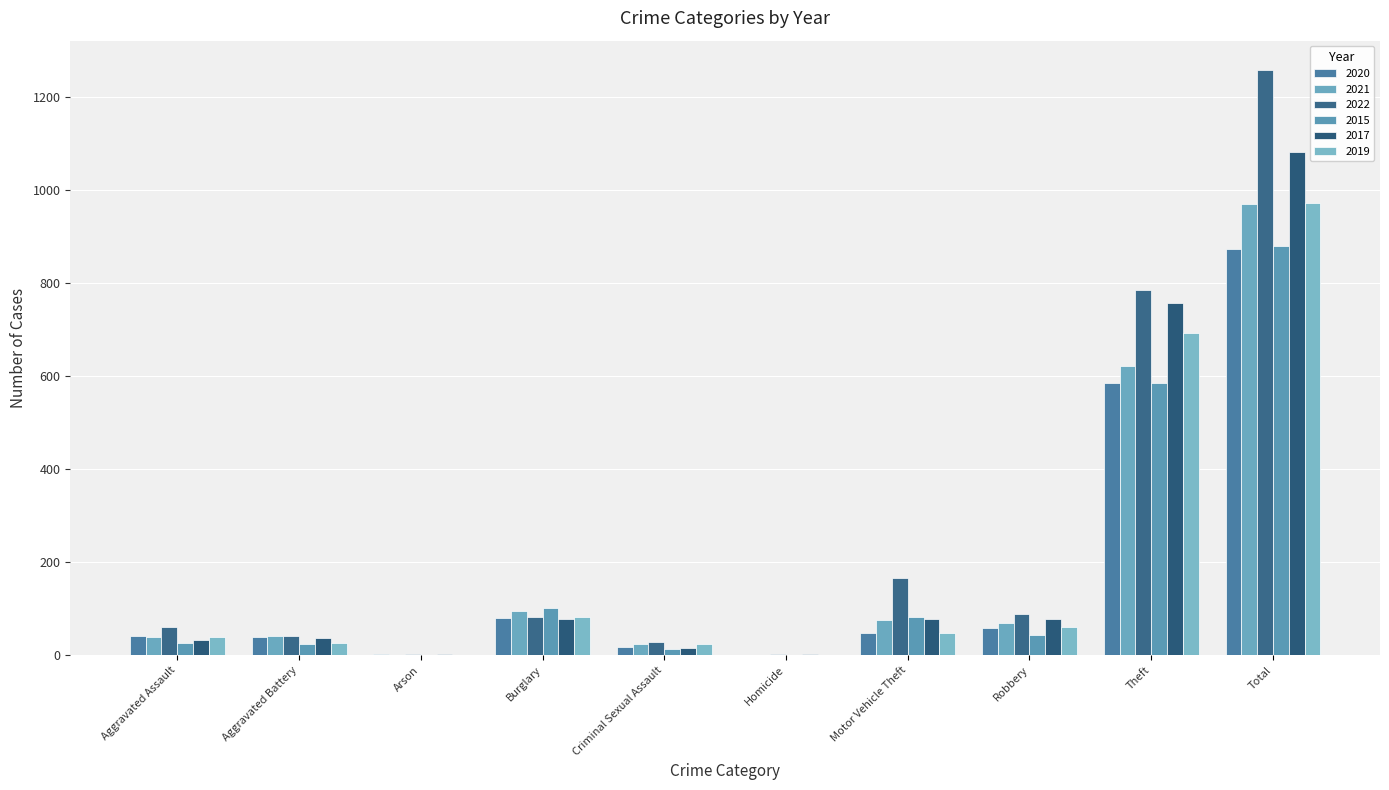

Reading left to right, transcribe all the data shown in this chart.

2020: 41	40	2	80	17	1	48	58	586	873
2021: 40	42	1	95	24	1	76	69	622	970
2022: 61	42	2	82	29	3	167	88	784	1258
2015: 26	25	1	101	14	1	82	44	585	879
2017: 32	38	2	79	16	2	77	78	758	1082
2019: 40	26	0	82	24	0	48	60	692	972